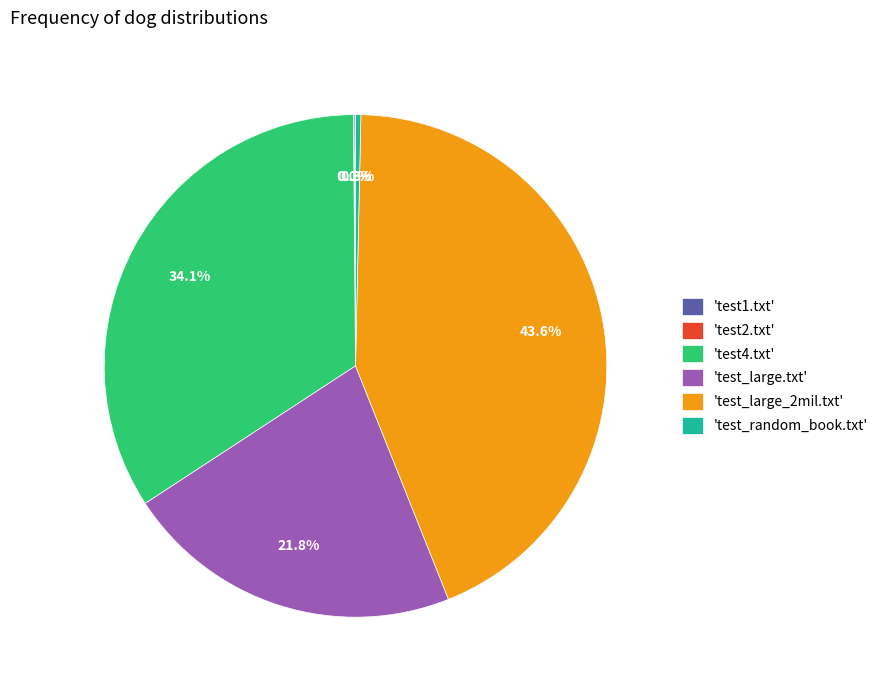

What is the largest slice in the pie chart?

'test_large_2mil.txt'